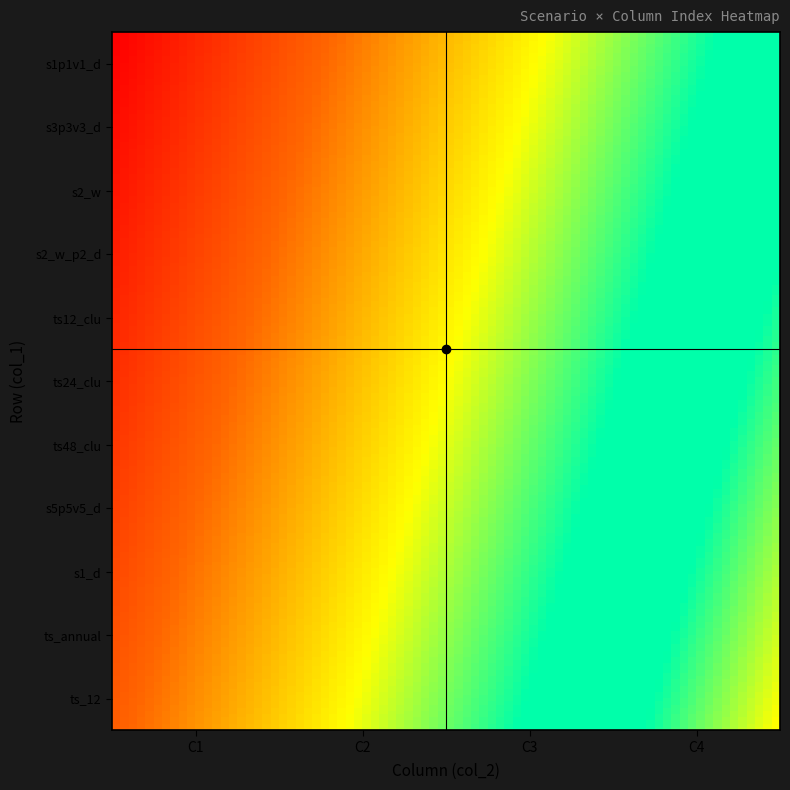

Count the number of data series in this chart.

11